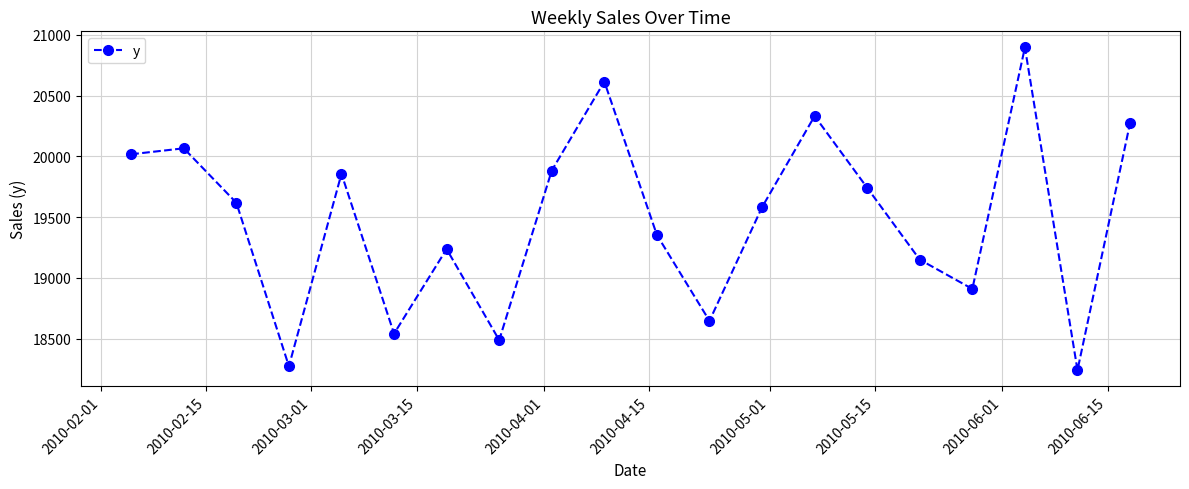

Does the chart have visible grid lines?

Yes